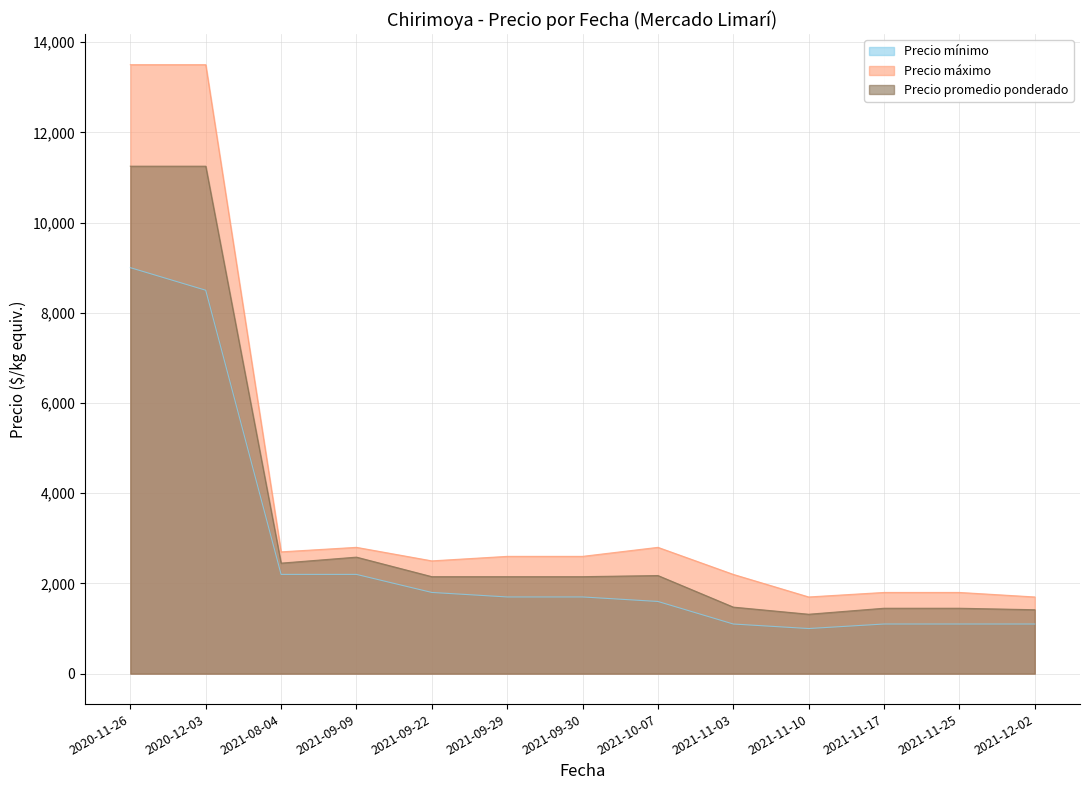

Is the value of Precio promedio ponderado at 2021-12-02 greater than the value of Precio máximo at 2021-11-17?

No